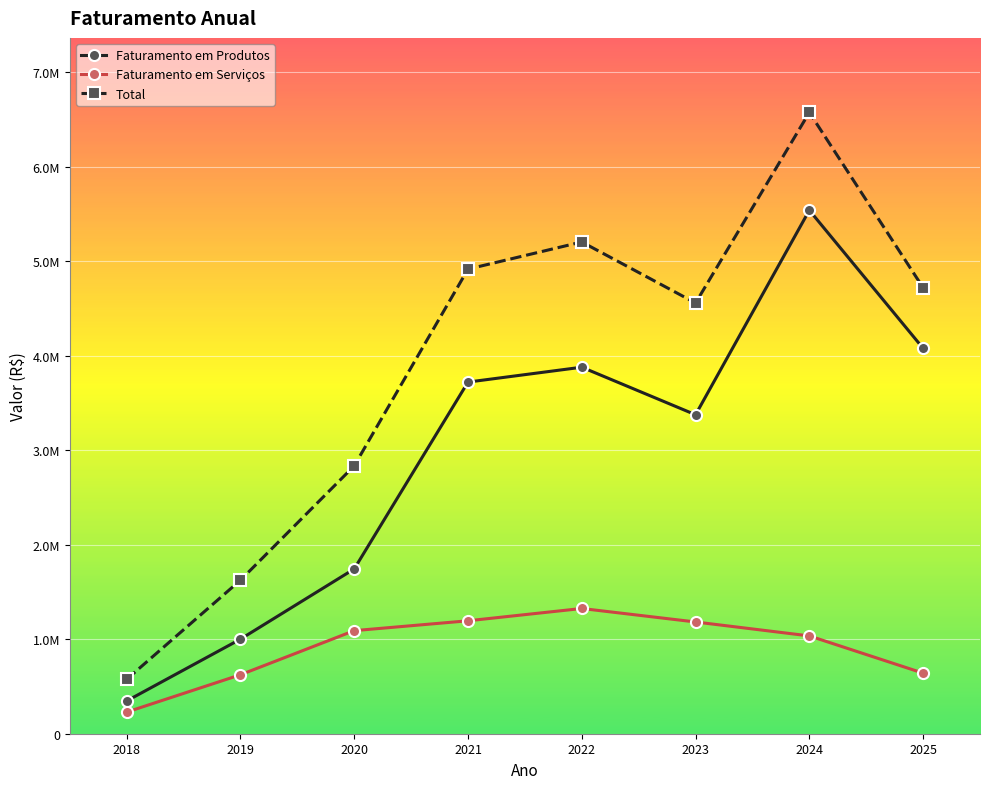

What is the greatest value displayed?

6572236.9